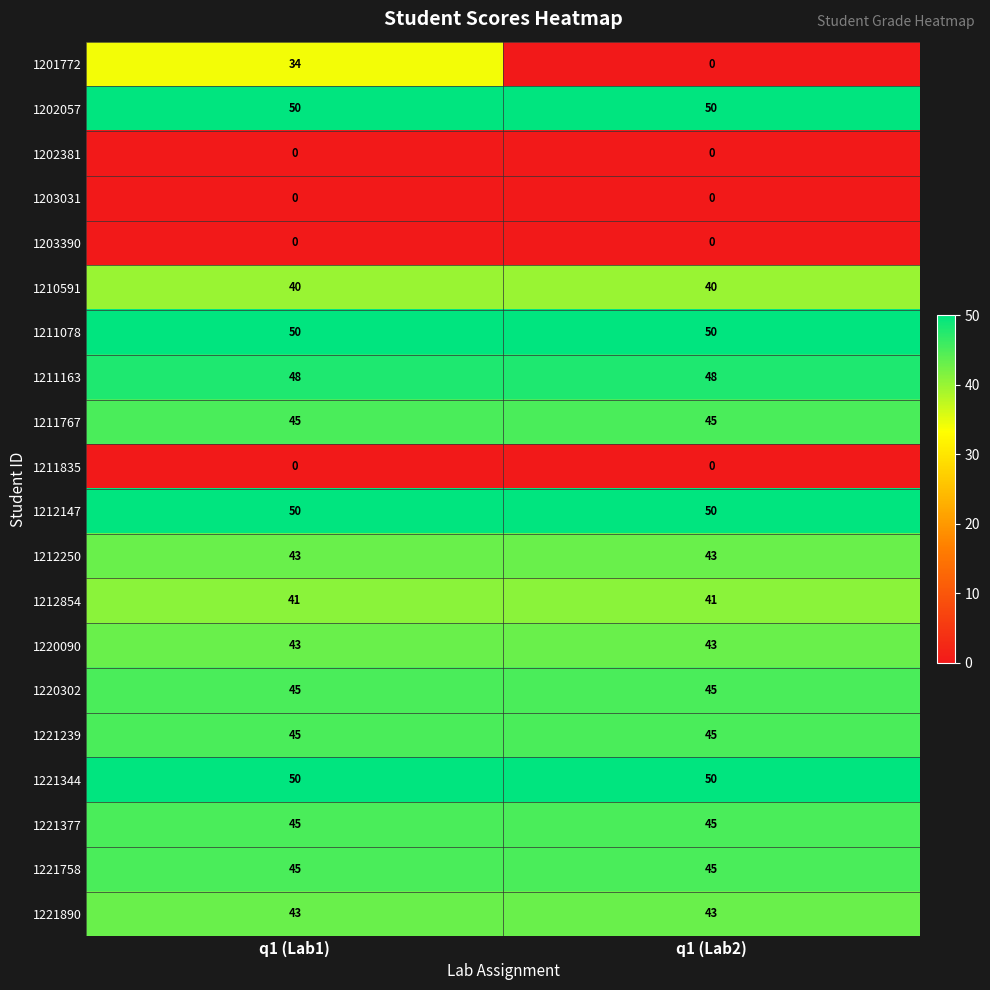

True or false: 1211163 has a value of 86 at q1 (Lab1).

False